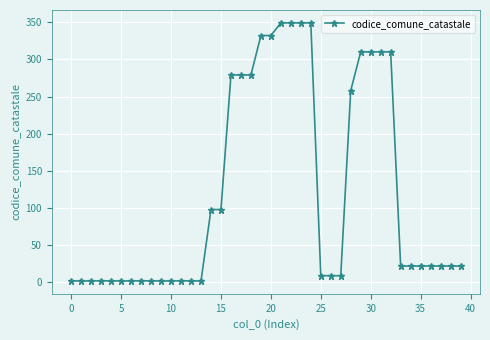

What is the value of the 17th point from the left?

279